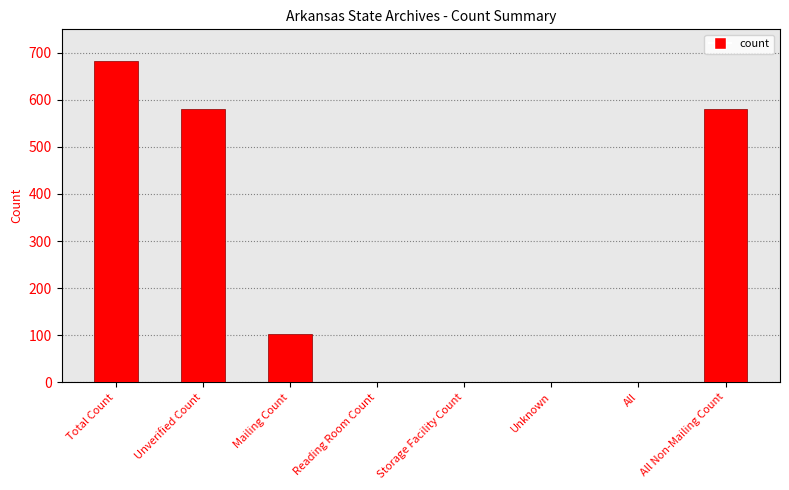

What is the greatest value displayed?

682